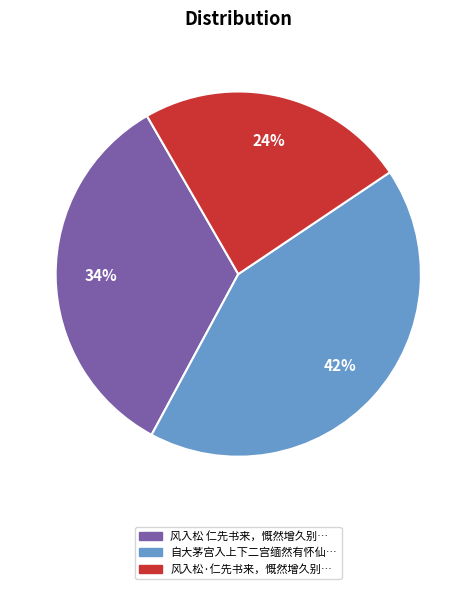

Does any single category account for the majority?

No